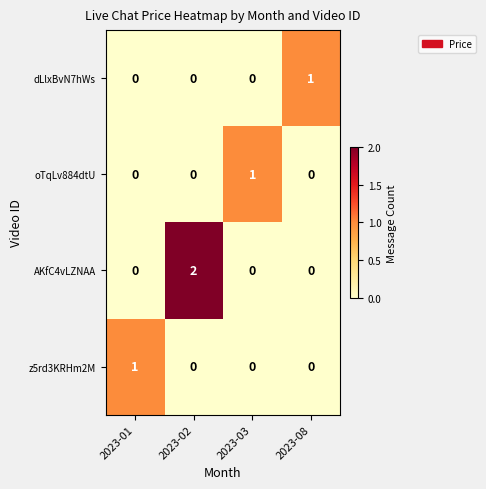

How many distinct data groups are displayed?

4